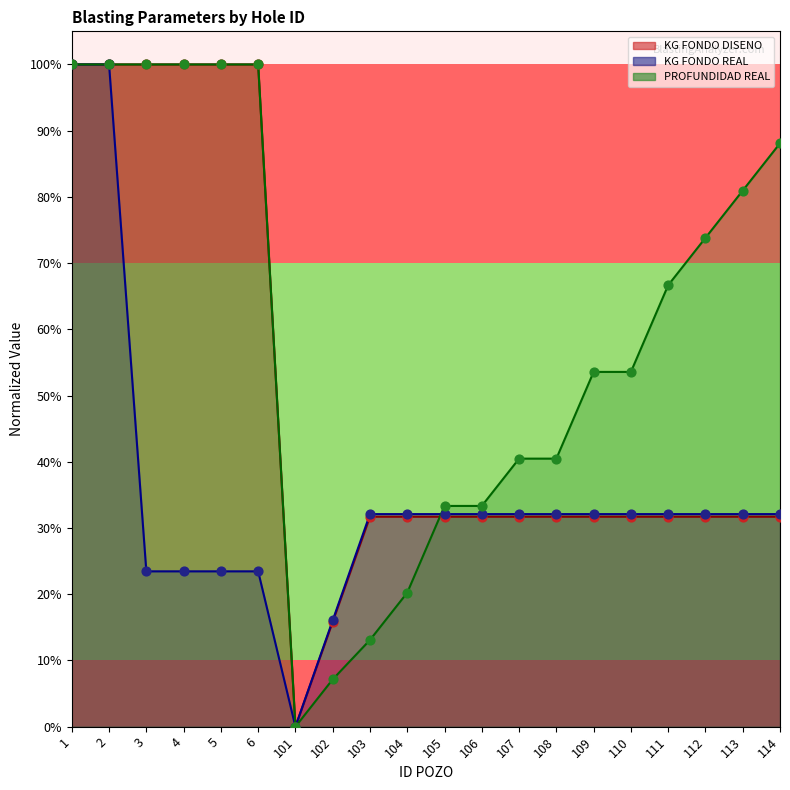

At which category is the sum across all series the highest?

1